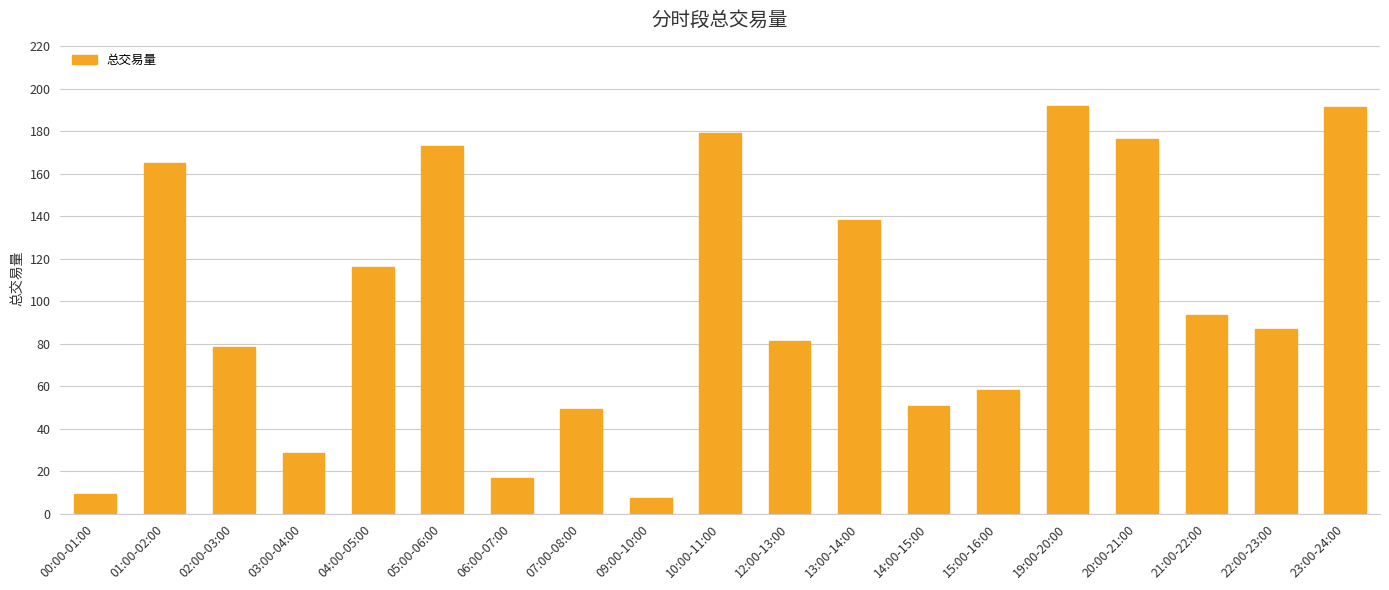

Is it true that the value at 21:00-22:00 is 19.3?

False